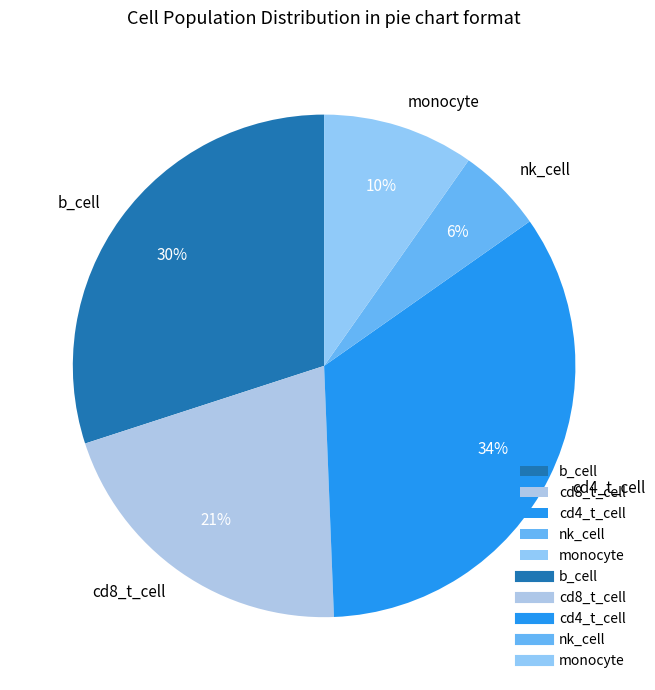

What is the smallest slice in the pie chart?

nk_cell